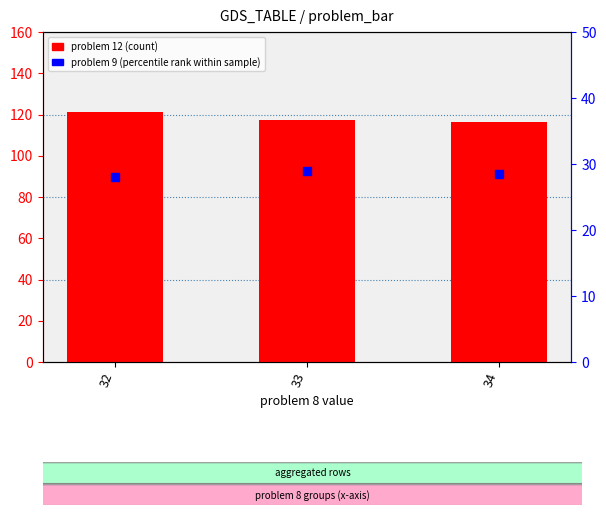

Is the value of problem 12 (count) at 34 greater than the value of problem 9 (percentile rank) at 34?

Yes